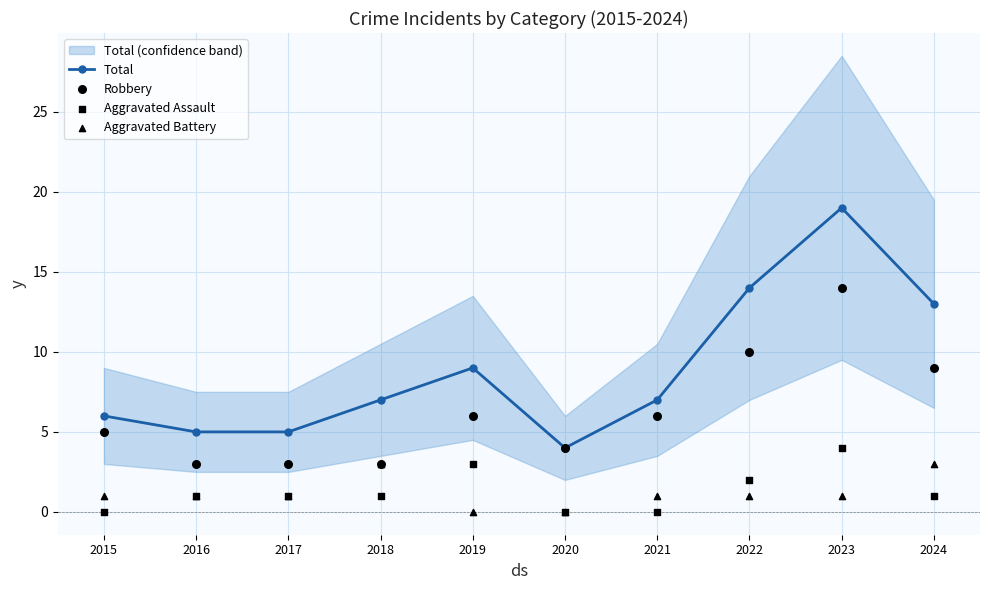

Which series reaches the minimum Y coordinate?

Aggravated Assault